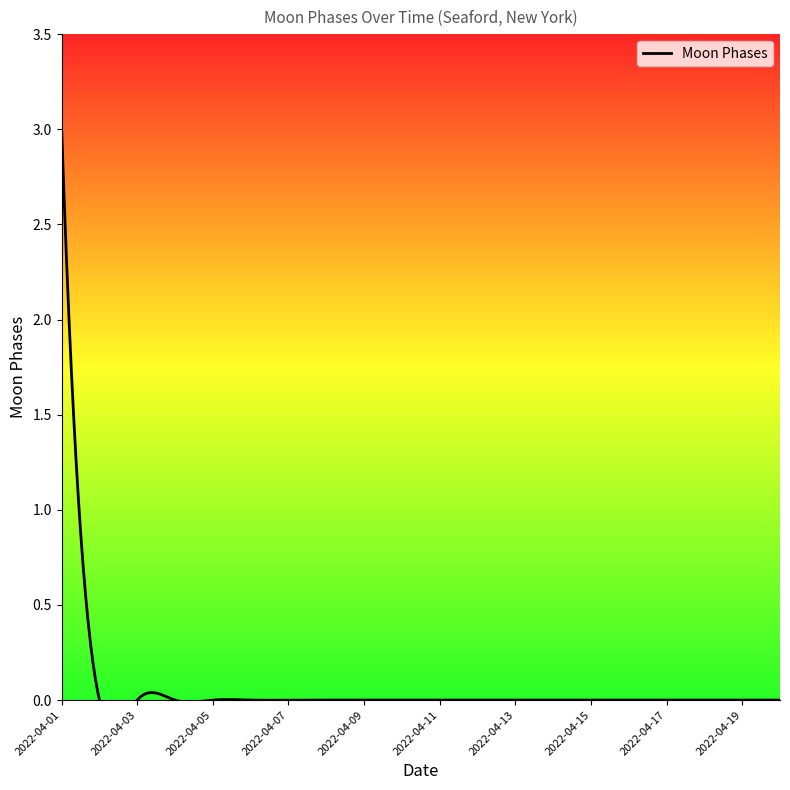

Reading left to right, what are all the values shown in this chart?

2022-04-01=3	2022-04-02=0	2022-04-03=0	2022-04-04=0	2022-04-05=0	2022-04-06=0	2022-04-07=0	2022-04-08=0	2022-04-09=0	2022-04-10=0	2022-04-11=0	2022-04-12=0	2022-04-13=0	2022-04-14=0	2022-04-15=0	2022-04-16=0	2022-04-17=0	2022-04-18=0	2022-04-19=0	2022-04-20=0